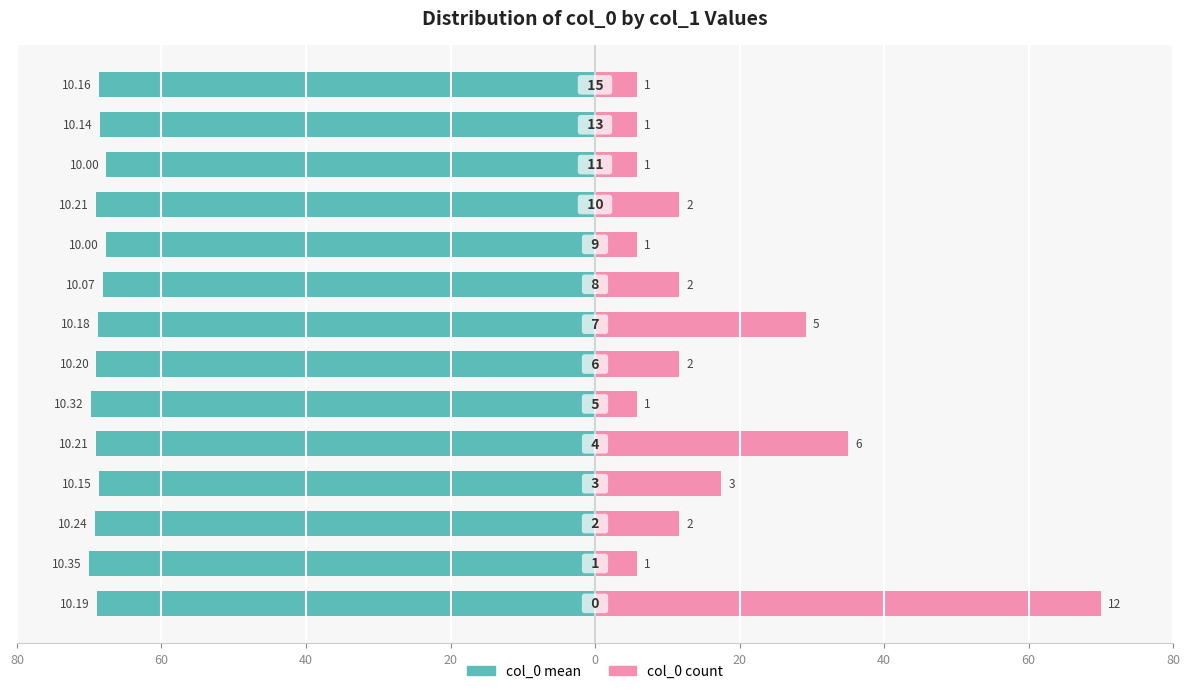

What value does the col_0 mean series have at 0?

-69.0